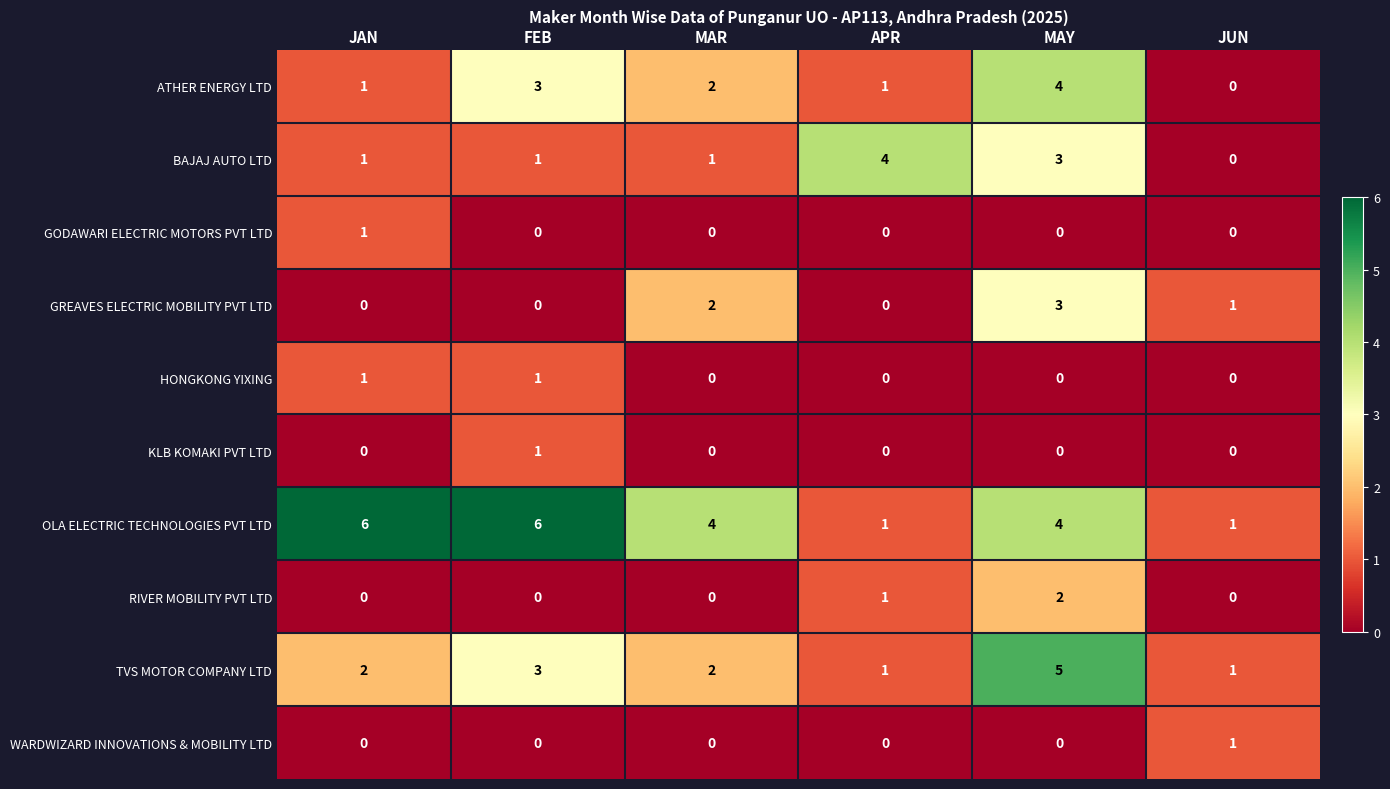

What is the greatest value displayed?

6